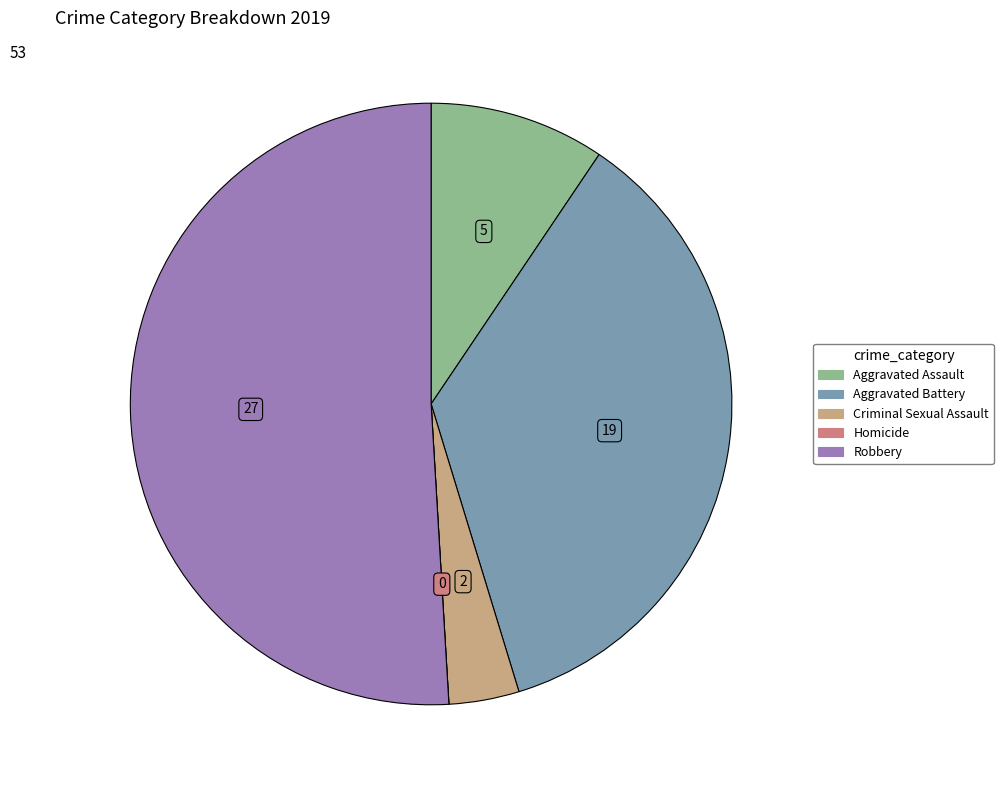

Approximately how many times larger is the value at Aggravated Assault compared to Robbery?

0.2